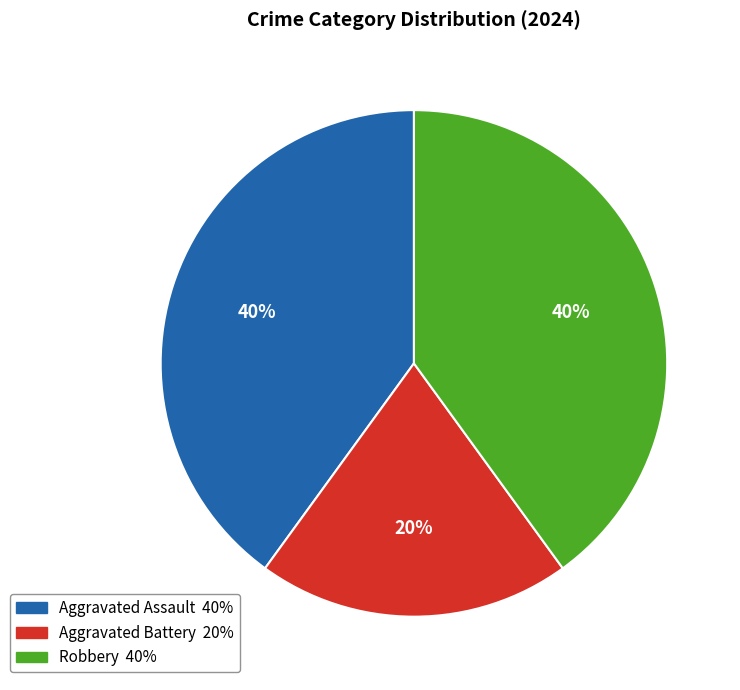

Is it true that Robbery is 40% of the pie?

True